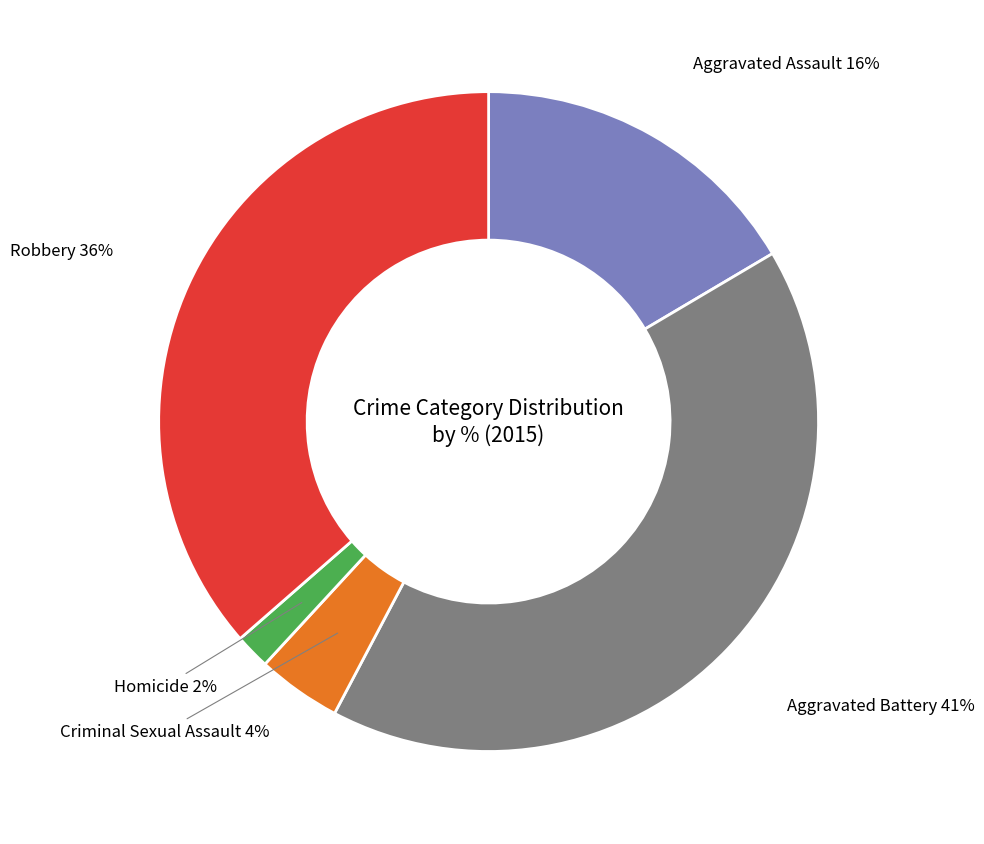

Is it true that Homicide is 2% of the pie?

True